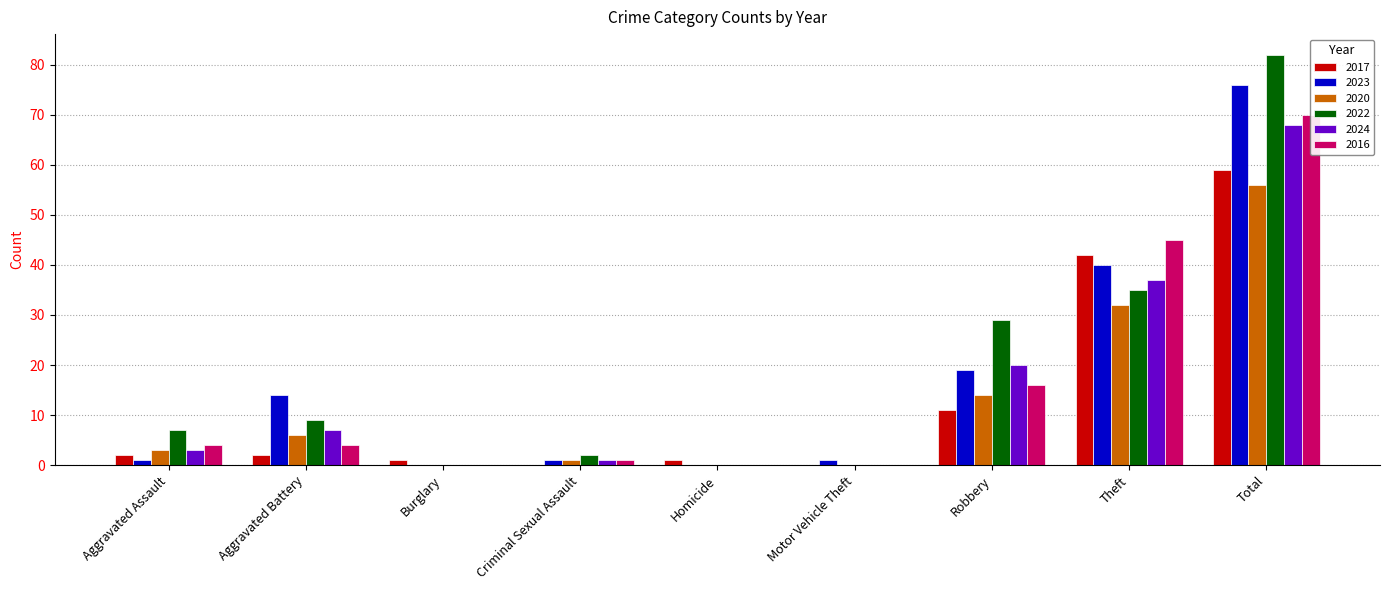

What is the label of the 6th bar from the left?

Motor Vehicle Theft